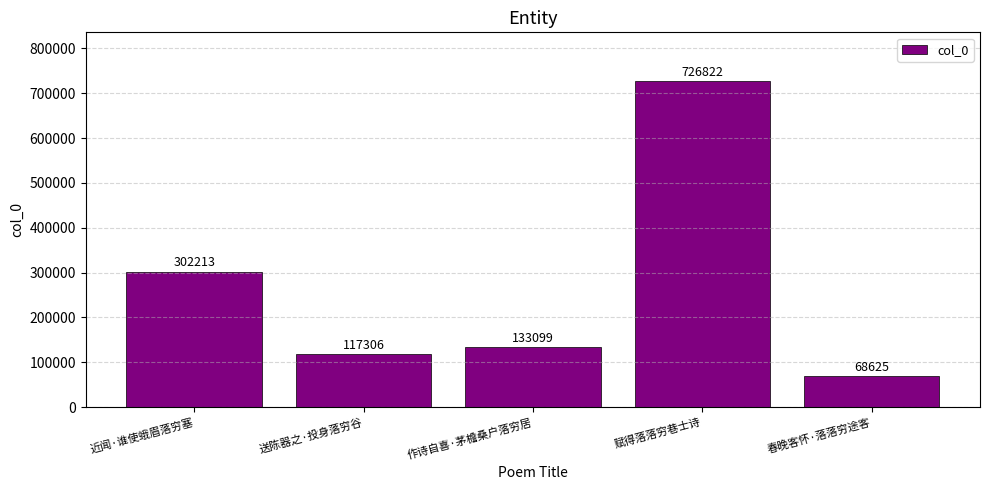

List the labels in order of value, largest first.

赋得落落穷巷士诗, 近闻·谁使蛾眉落穷塞, 作诗自喜·茅檐桑户落穷居, 送陈器之·投身落穷谷, 春晚客怀·落落穷途客